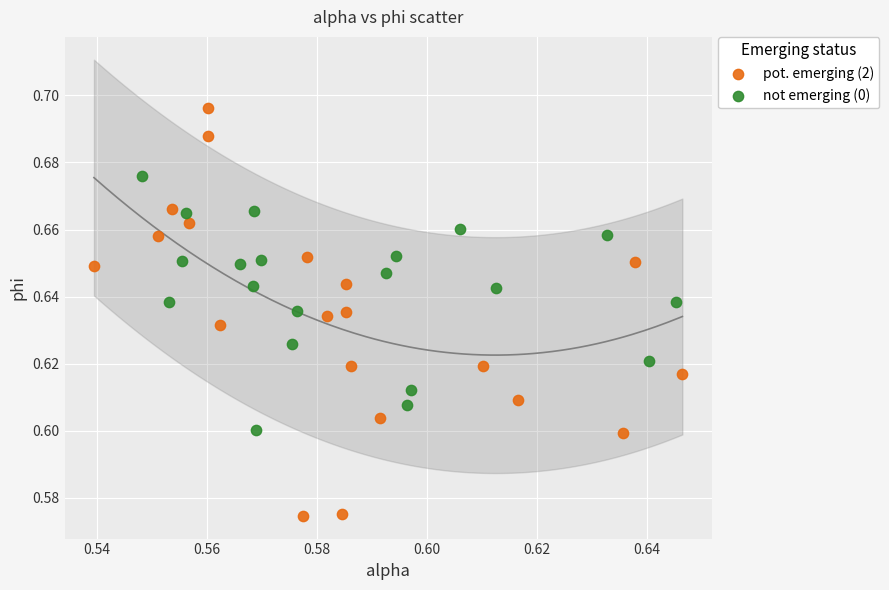

Which series has the largest Y range (max minus min)?

pot. emerging (2)